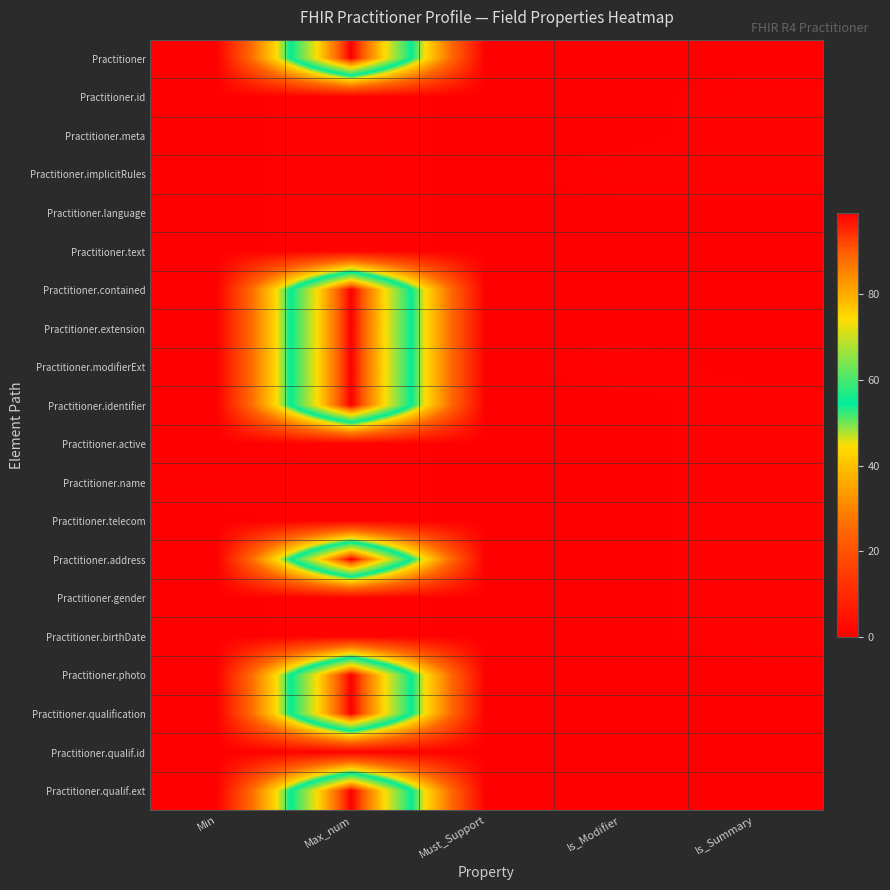

How many categories are shown in the chart?

5